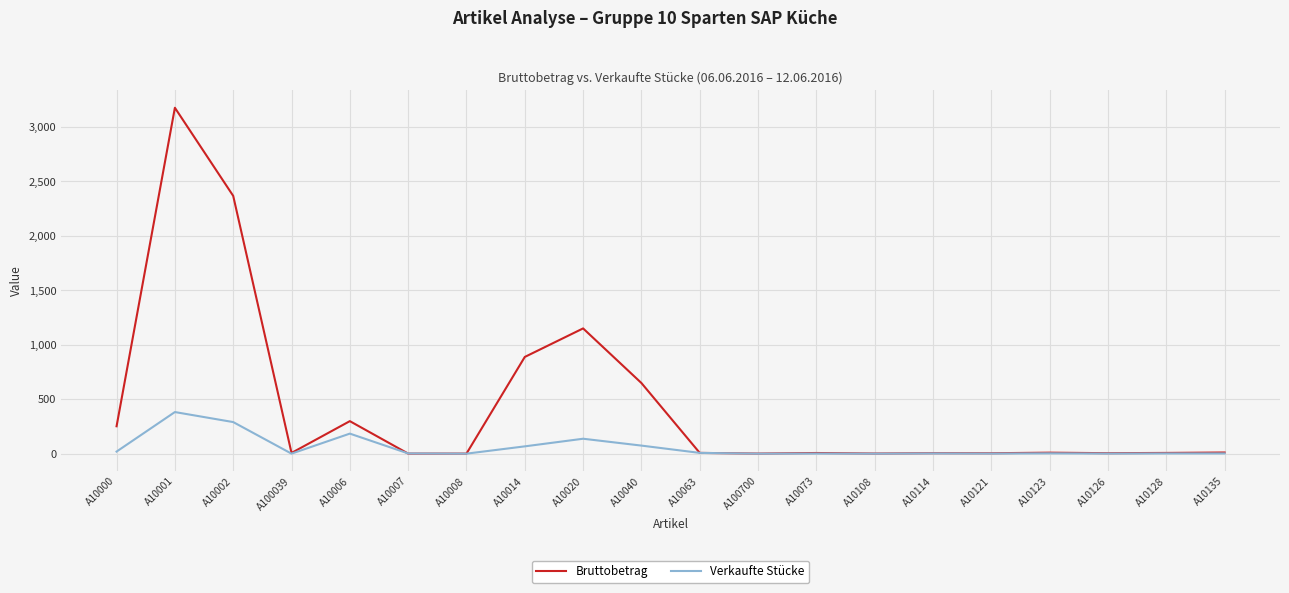

What is the difference between the Bruttobetrag values at A10002 and A10008?

2366.5